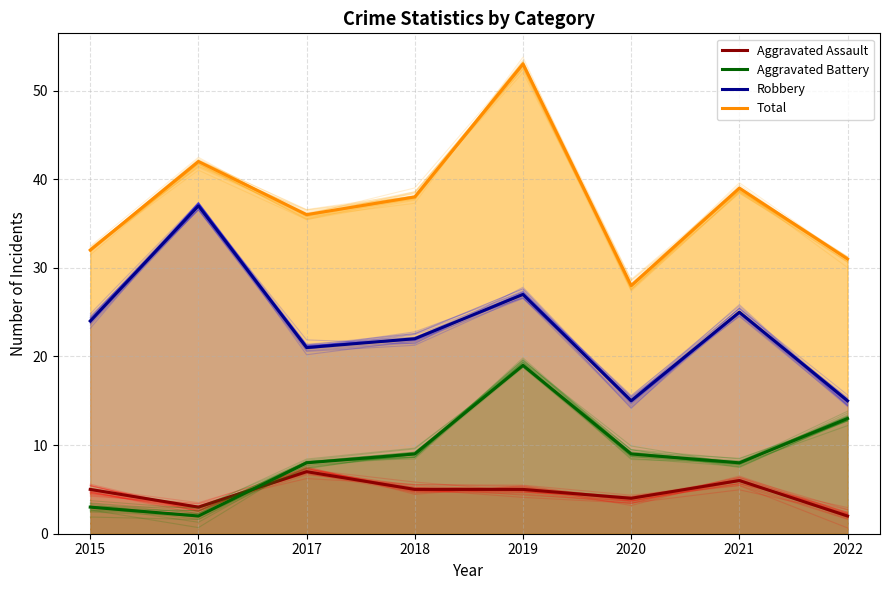

Is the value of Total at 2018 greater than the value of Aggravated Assault at 2019?

Yes